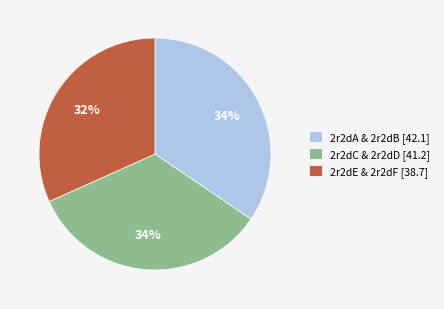

Approximately how many times larger is the value at 2r2dA & 2r2dB [42.1] compared to 2r2dC & 2r2dD [41.2]?

1.0